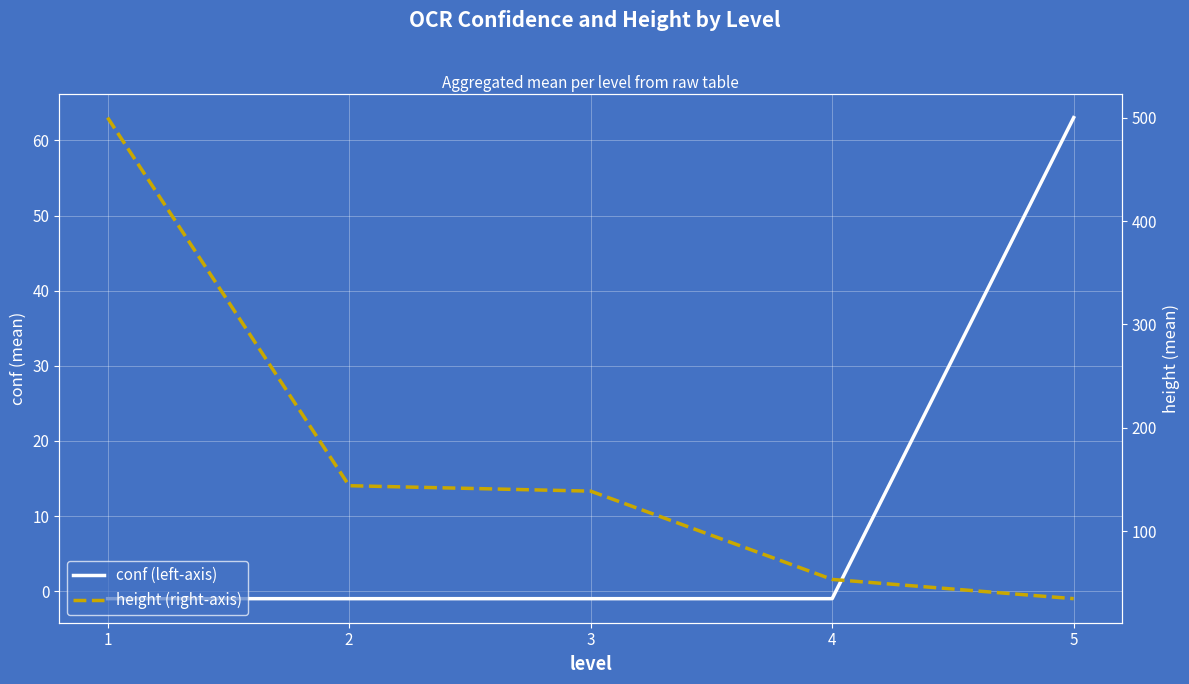

True or false: conf (left-axis) has more than 0 interior local peaks.

False